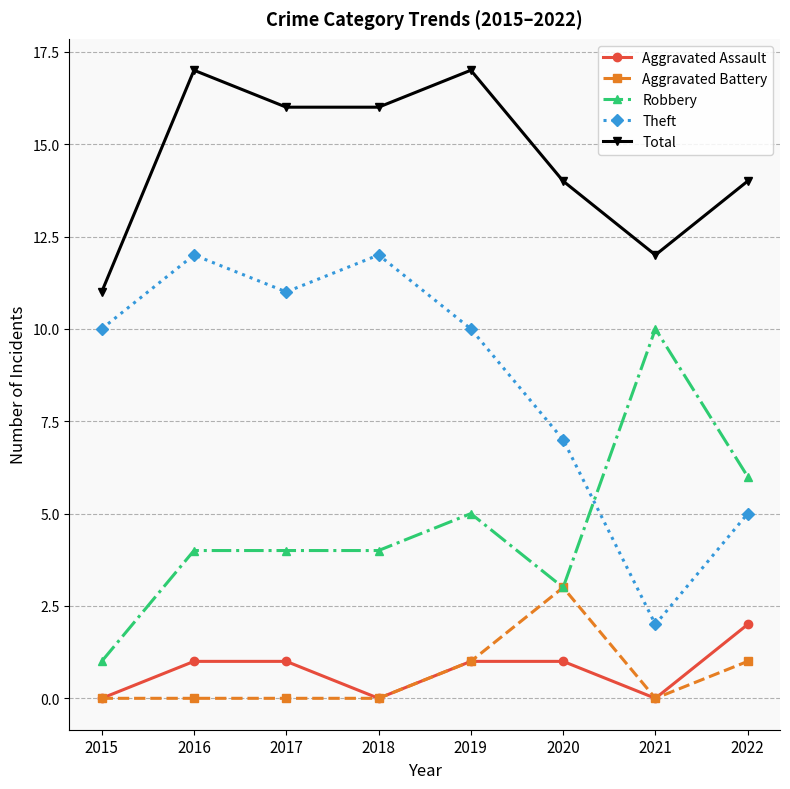

At which category does Aggravated Assault reach its first local valley?

2018